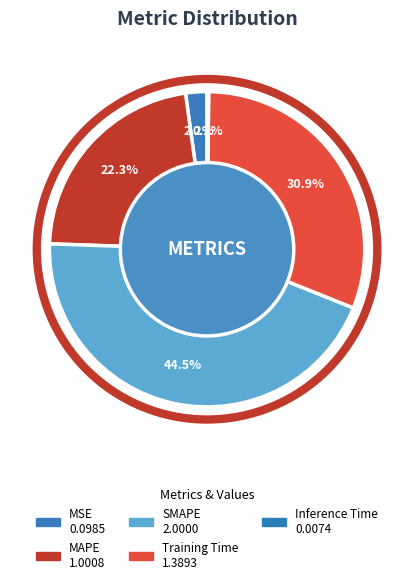

Is there a majority slice in this chart?

No